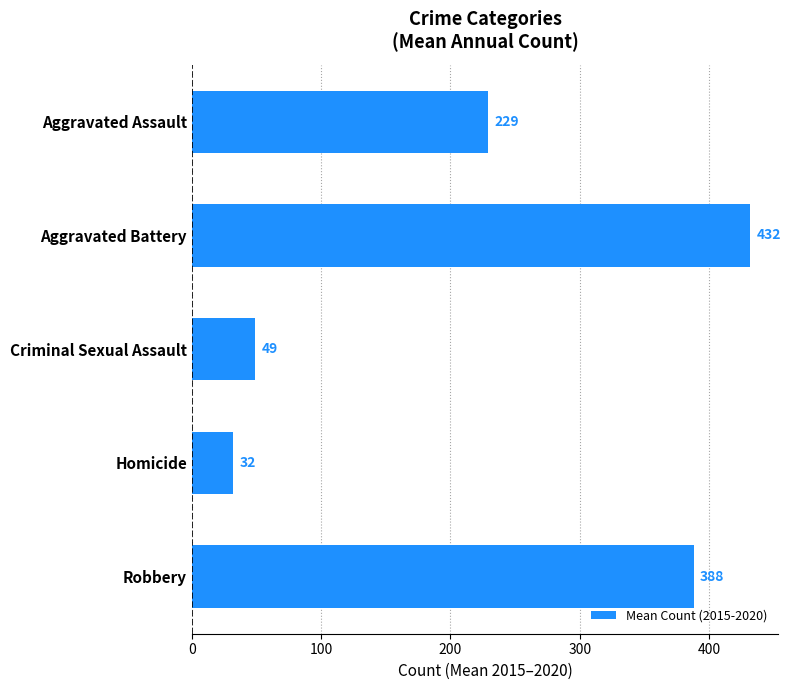

List the labels in order of value, smallest first.

Homicide, Criminal Sexual Assault, Aggravated Assault, Robbery, Aggravated Battery